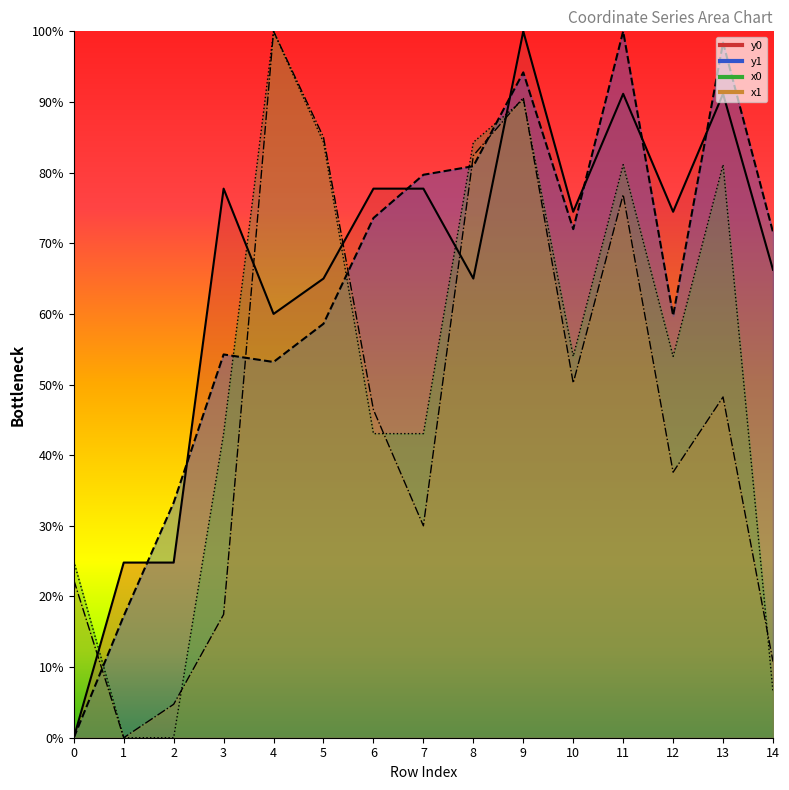

What is the sum of the y0 values at 1 and 4?

84.8